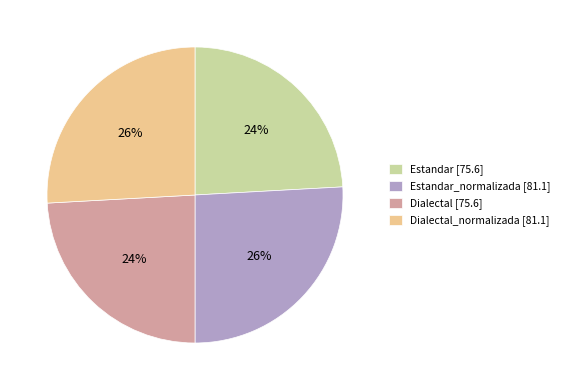

Between Dialectal_normalizada [81.1] and Estandar [75.6], which is larger?

Dialectal_normalizada [81.1]